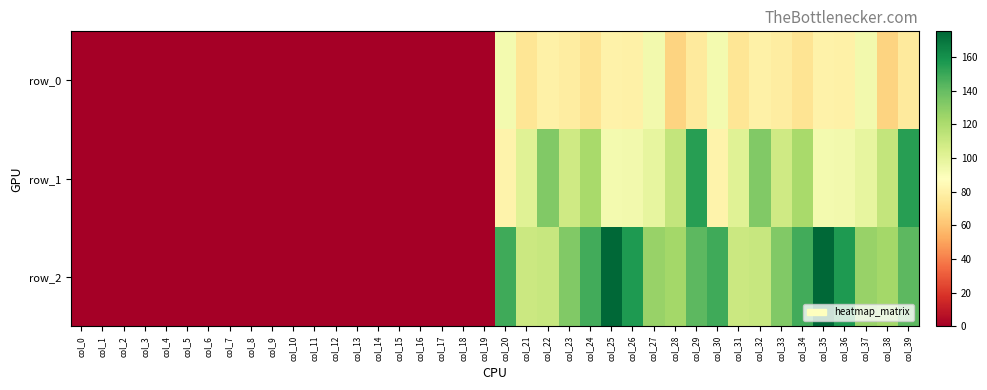

The row_0 series shows 138.1 at col_33. True or false?

False